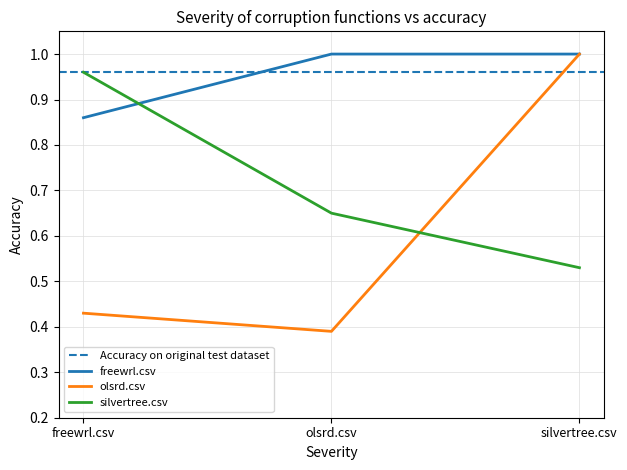

How many data points does each series have?

3